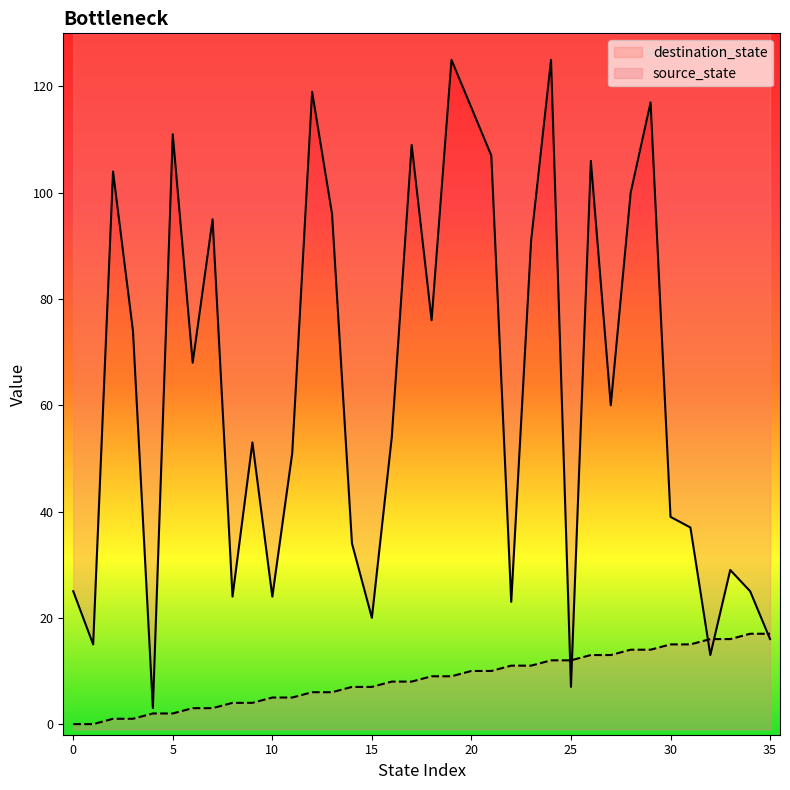

What is the value of the destination_state point at the 27th from the left?

106